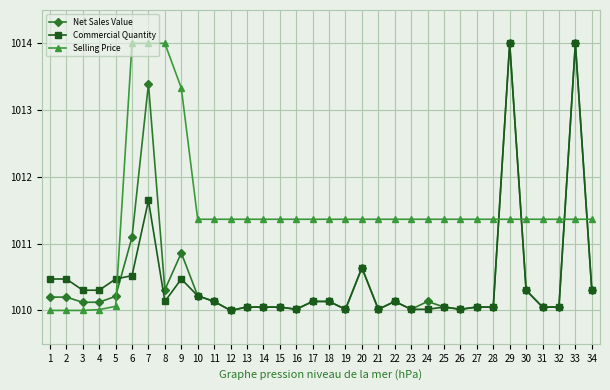

Where is Net Sales Value nearest to the value 1012?

6